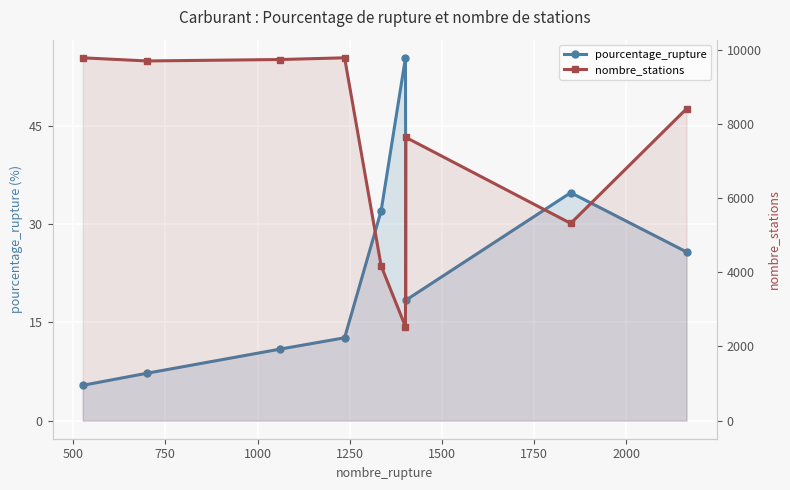

Between 500 and 1250, which is larger?

1250